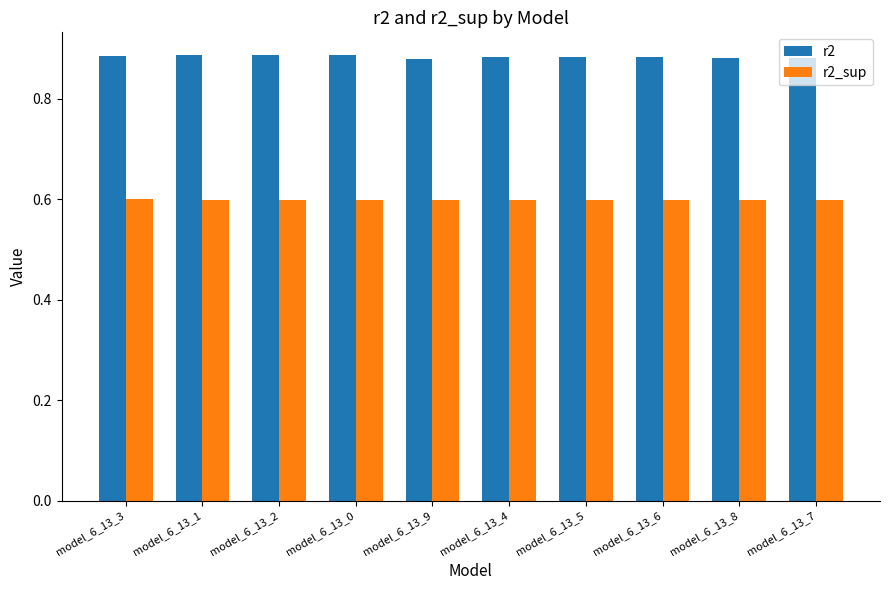

The value of r2_sup at model_6_13_3 is 0.6. True or false?

True